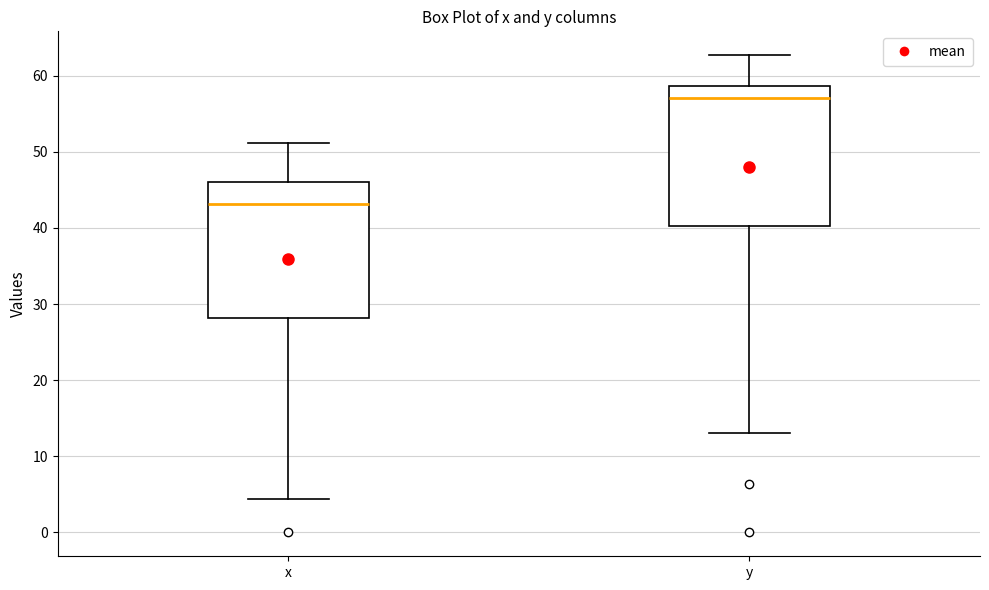

Reading left to right, transcribe this box plot: for each box, give where its median line is, the range the box spans, and where its two whiskers end, as read against the y-axis. The values are not printed on the chart, so give them approximately, as read against the axis.

x: median 43, box 28 to 46, whiskers 4 to 51
y: median 57, box 40 to 59, whiskers 13 to 63